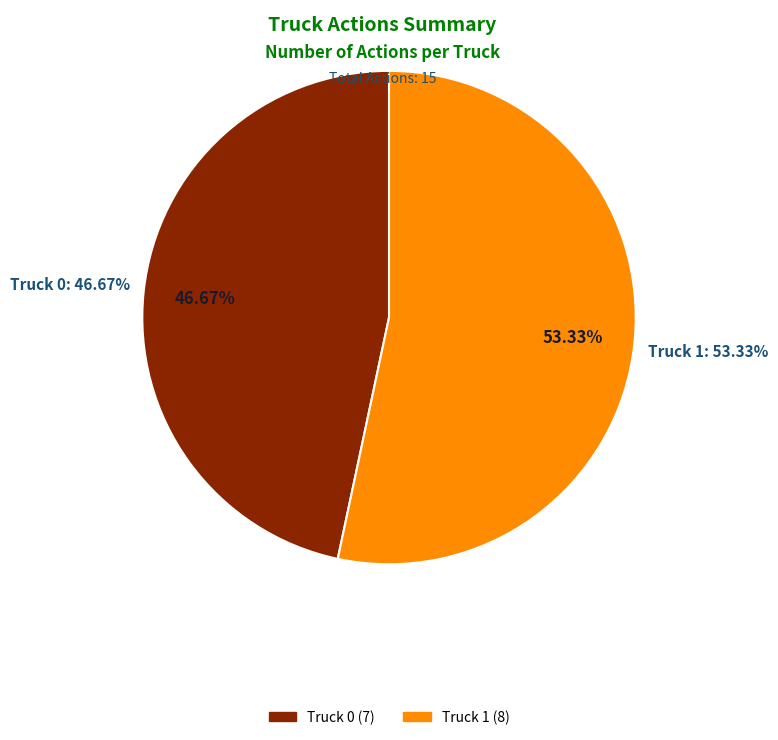

To the nearest percent, what is the combined percentage of Truck 0 and Truck 1?

100%